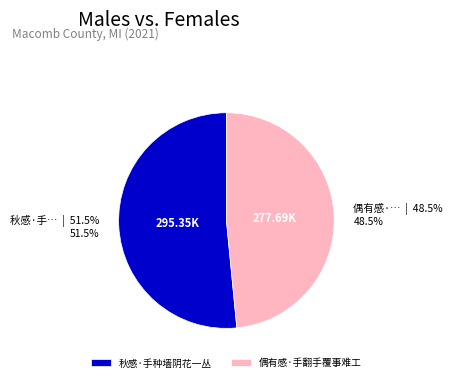

How many slices are in this pie chart?

2